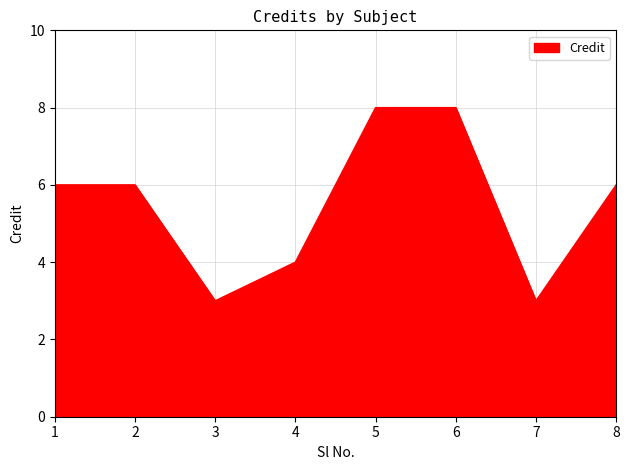

True or false: there are more than 2 points higher than both neighbors.

False